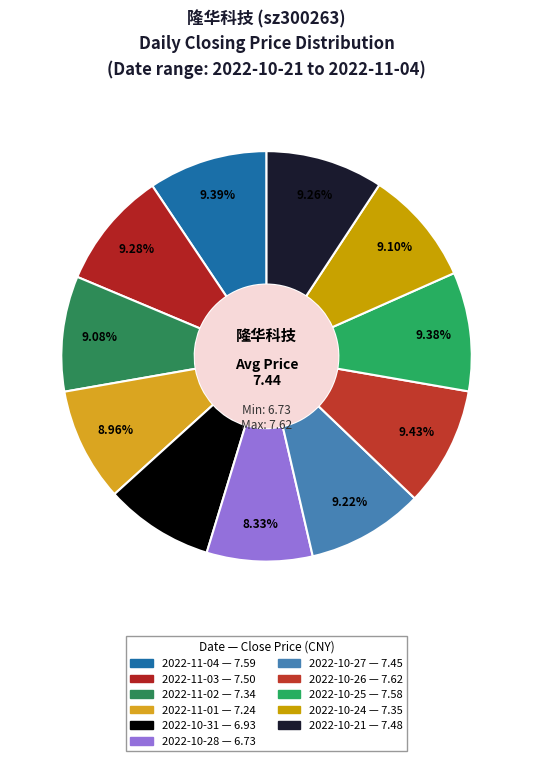

True or false: 2022-10-28 accounts for 1% of the total.

False